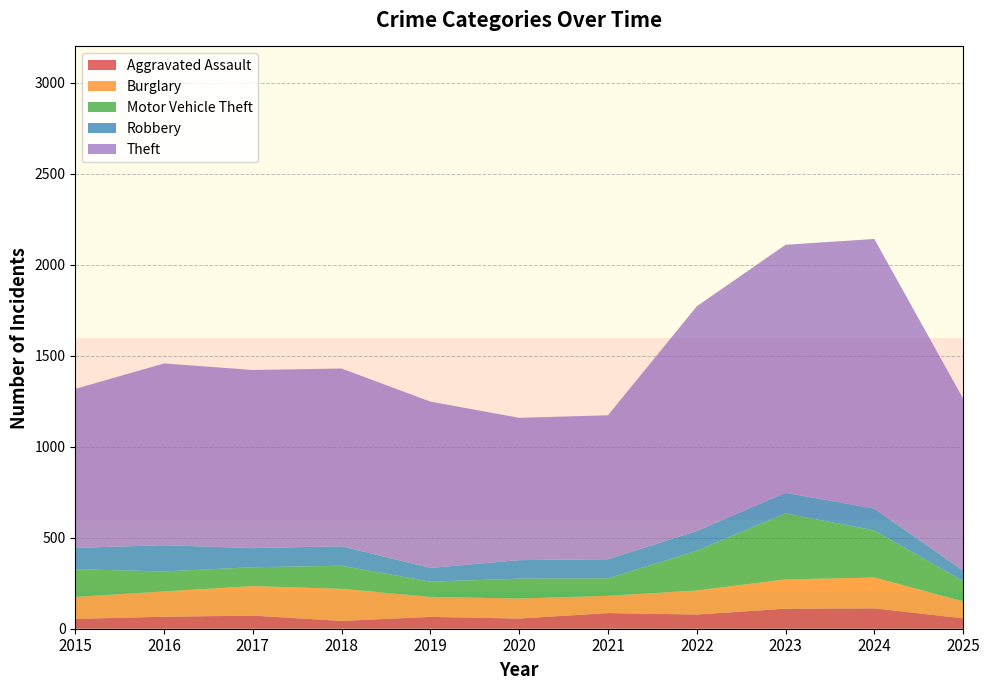

Reading left to right, transcribe all the data shown in this chart.

Aggravated Assault: 2015=54	2016=66	2017=72	2018=43	2019=65	2020=56	2021=86	2022=78	2023=110	2024=112	2025=57
Burglary: 2015=121	2016=139	2017=162	2018=176	2019=110	2020=110	2021=95	2022=132	2023=161	2024=169	2025=94
Motor Vehicle Theft: 2015=152	2016=110	2017=104	2018=127	2019=84	2020=109	2021=96	2022=219	2023=363	2024=259	2025=111
Robbery: 2015=117	2016=144	2017=105	2018=107	2019=75	2020=102	2021=105	2022=108	2023=113	2024=120	2025=57
Theft: 2015=874	2016=999	2017=979	2018=977	2019=914	2020=782	2021=791	2022=1235	2023=1363	2024=1482	2025=946